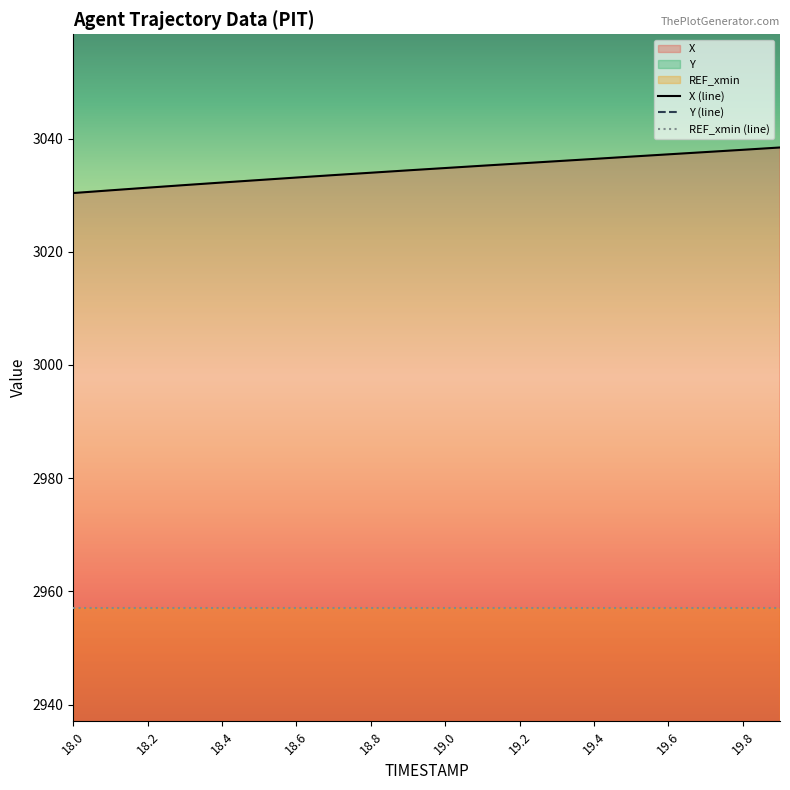

Between 18.3 and 18.9, which series saw the biggest shift?

X